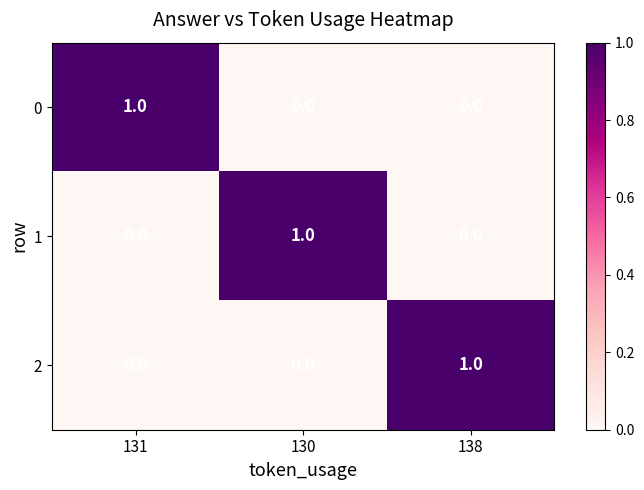

How many 1 values are between 0 and 1?

3